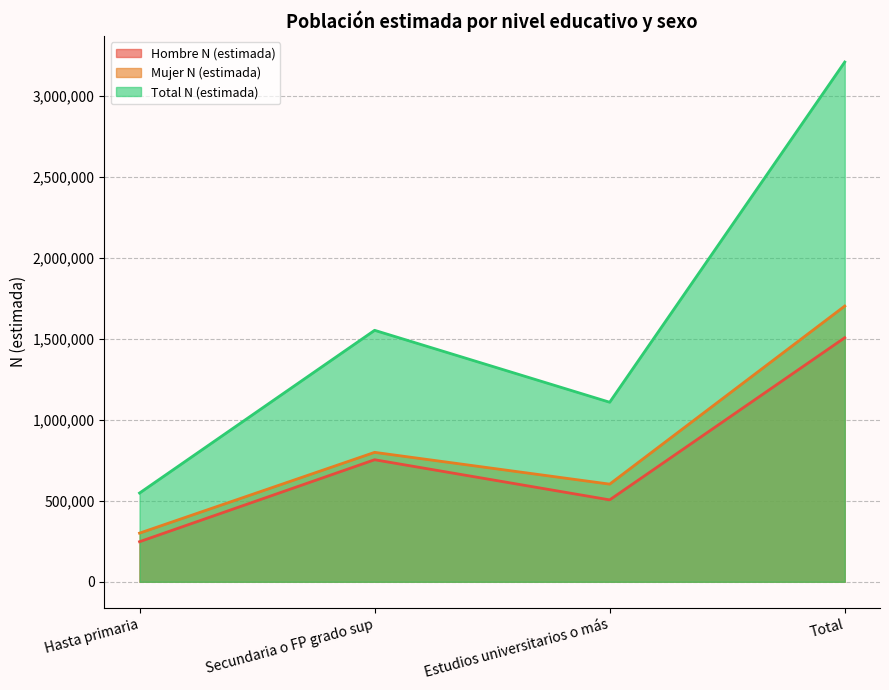

Which series has the largest total across all categories?

Total N (estimada)